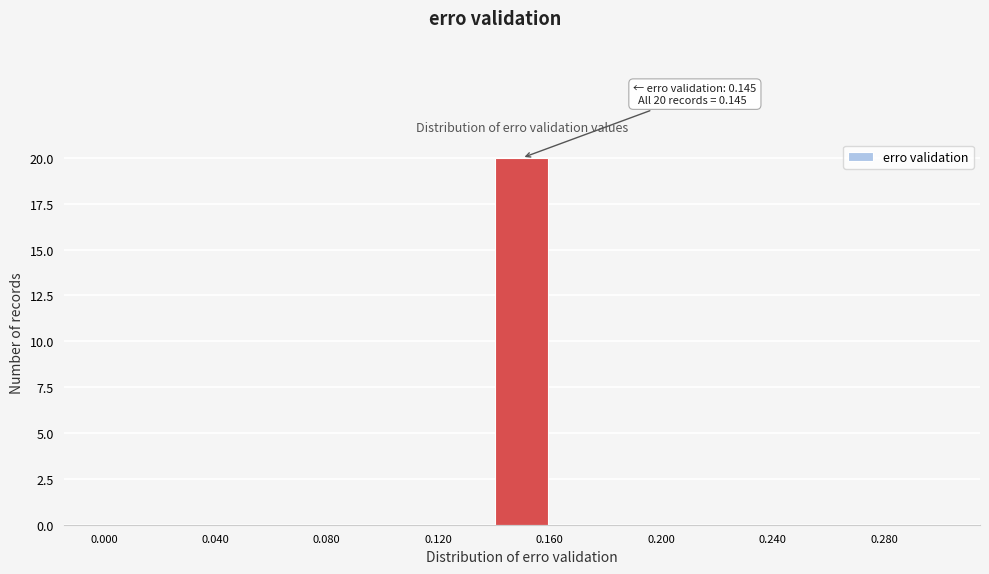

Over which range of the x-axis is the bar tallest?

0.14 to 0.16